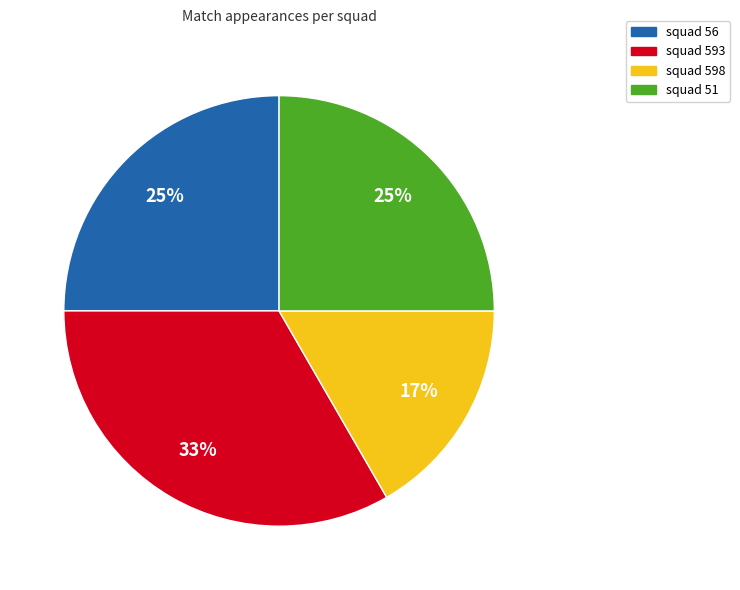

Does squad 593 account for over 50% of the chart?

No